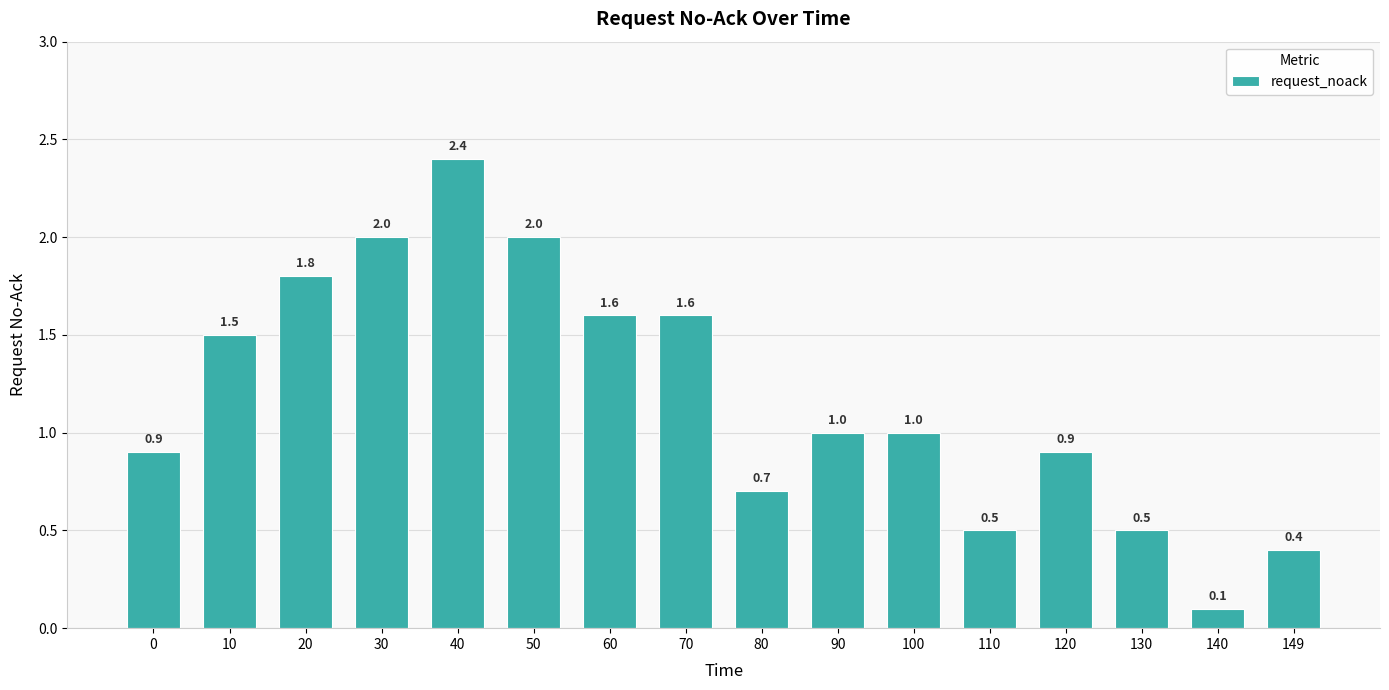

Is it true that the value at 149 is 0.4?

True